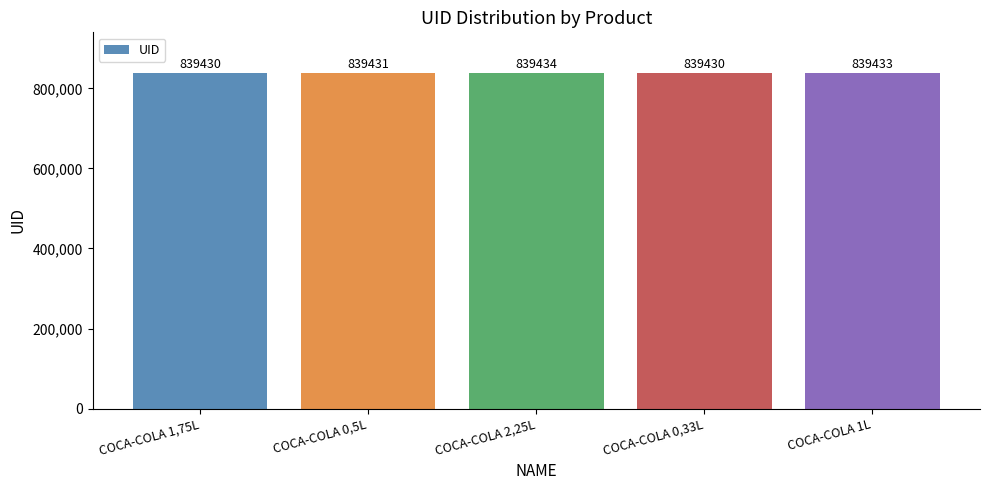

How many values are between 839430 and 839433?

4